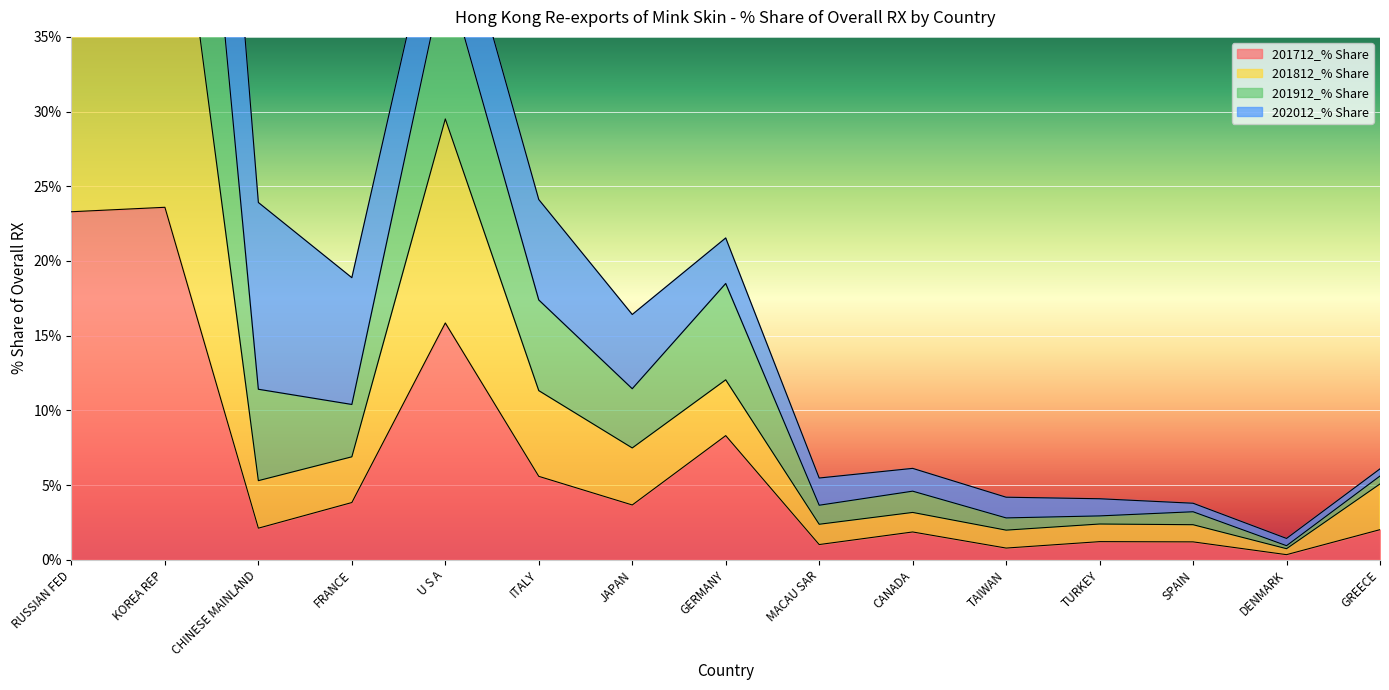

Which category has the lowest value across all series?

DENMARK